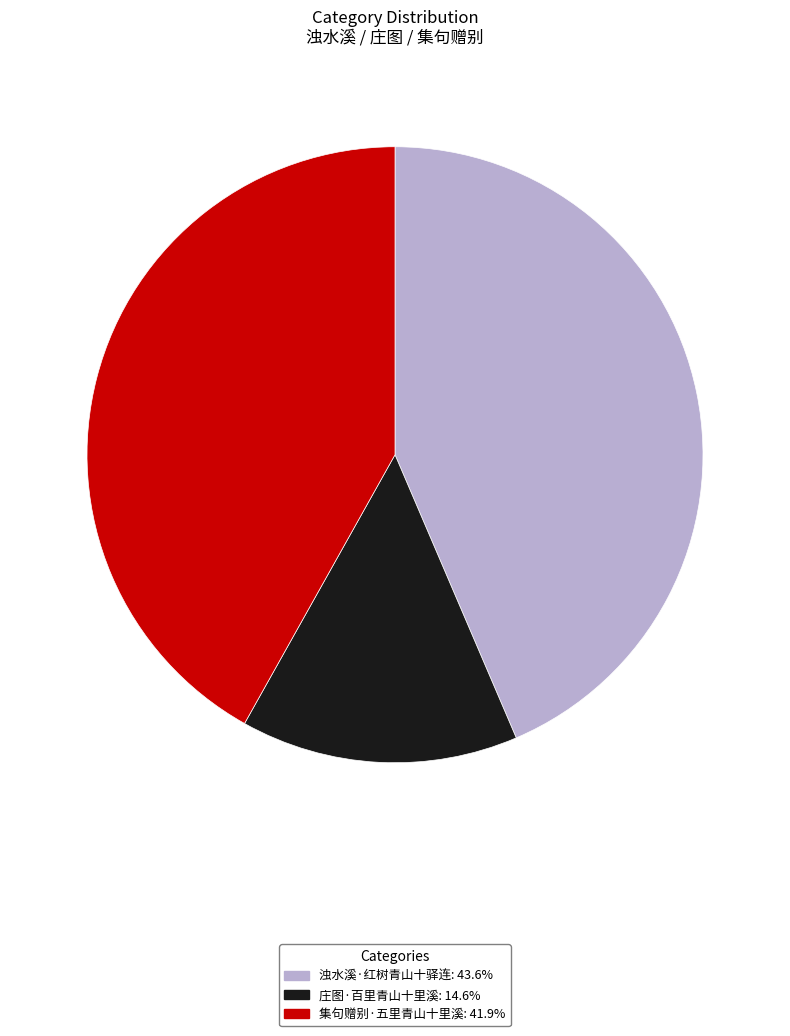

Is there any slice that represents more than half of the pie?

No